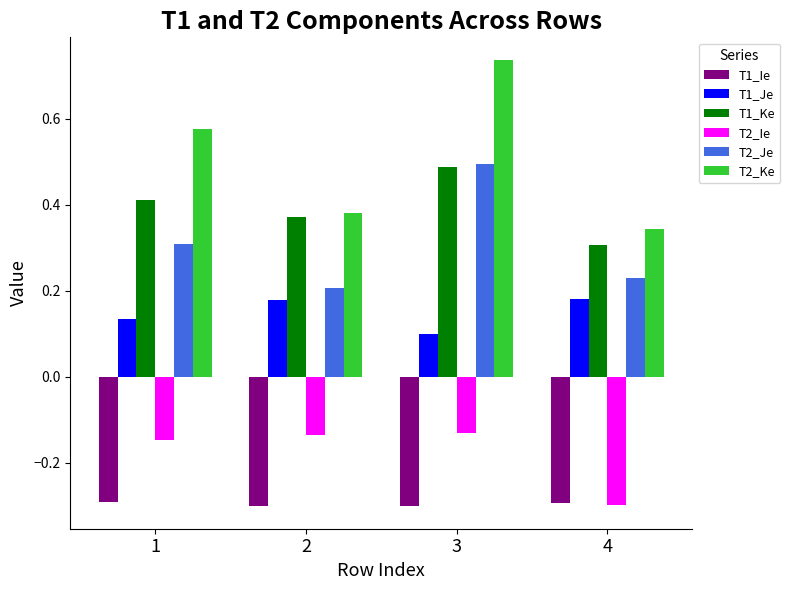

At which category is the sum across all series the highest?

3